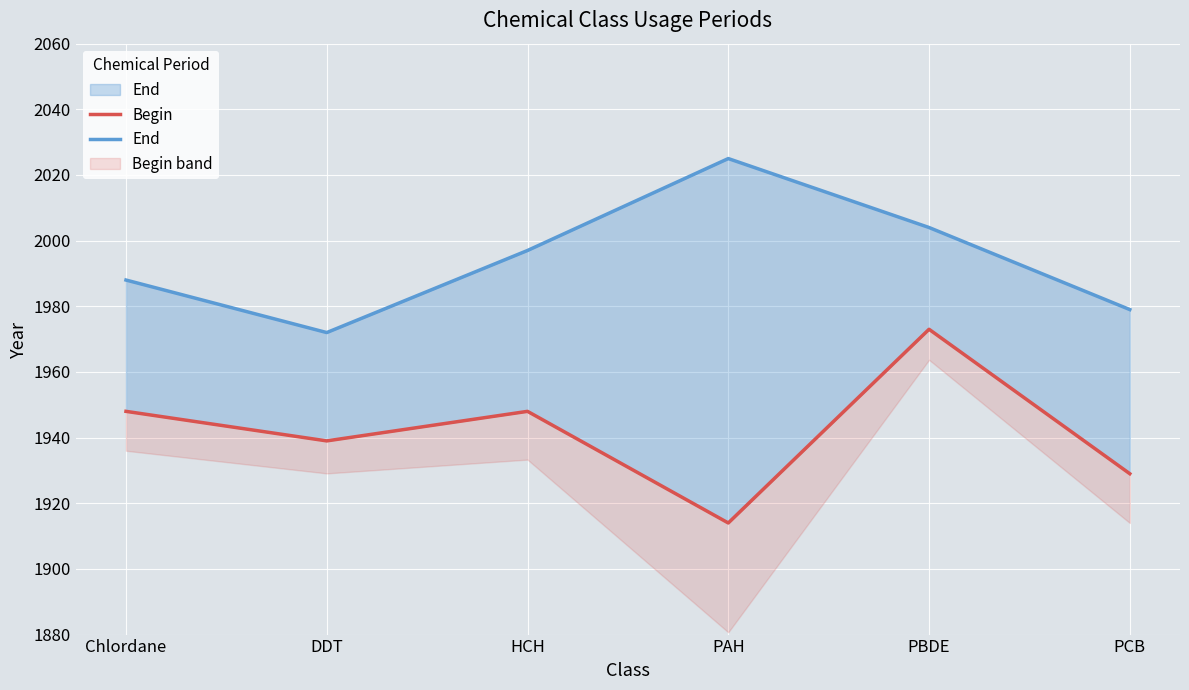

Between PAH and PCB, which series saw the biggest shift?

End